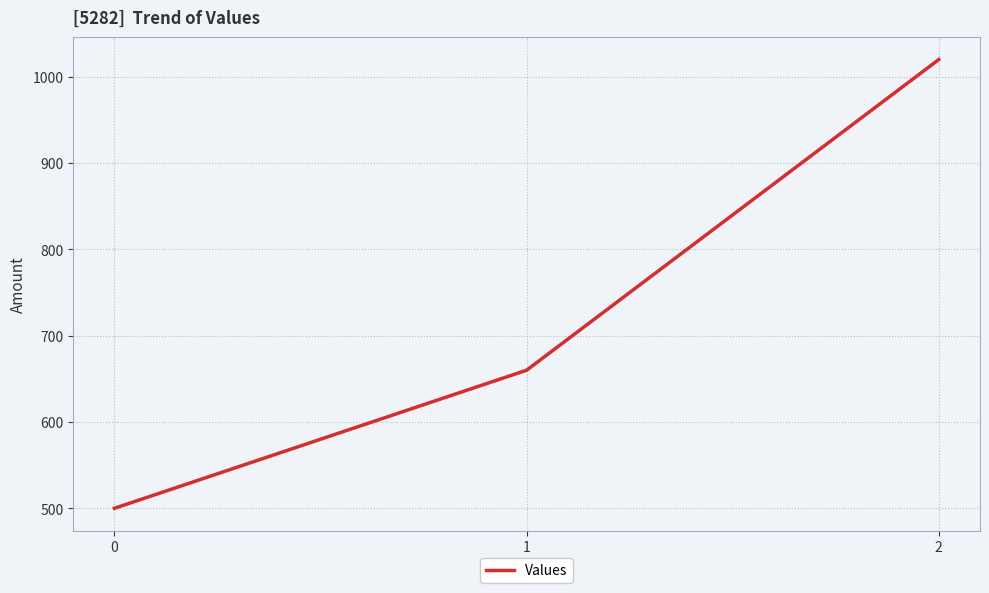

Rank the categories by value from lowest to highest.

0, 1, 2